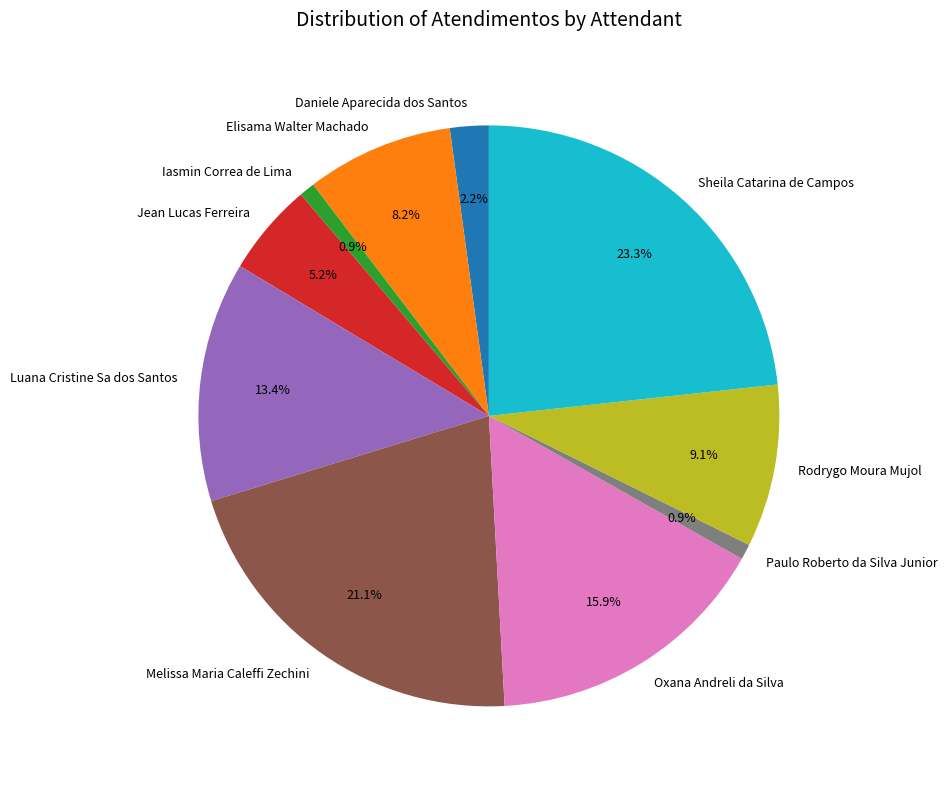

What is the largest slice in the pie chart?

Sheila Catarina de Campos